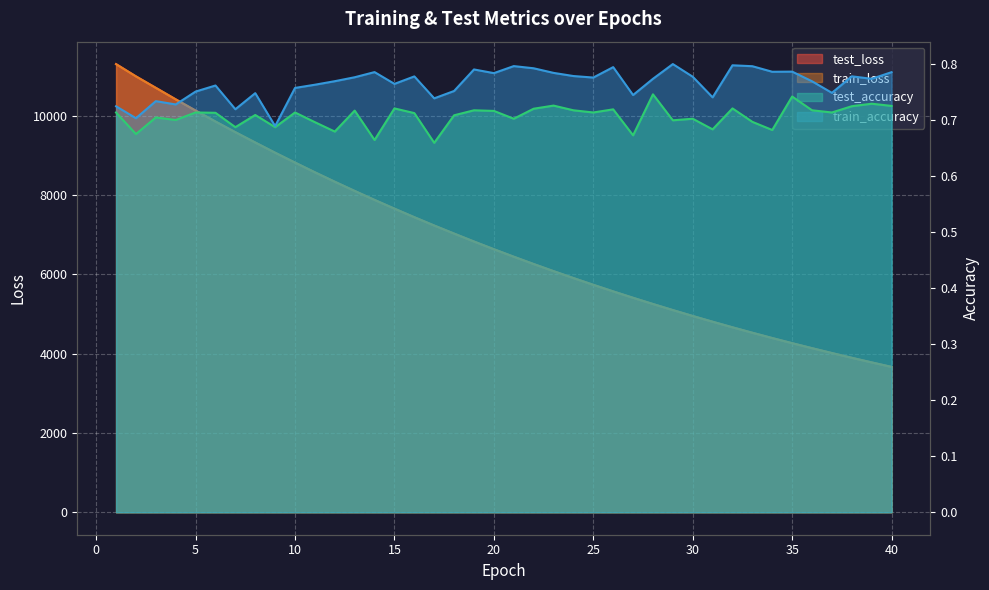

Reading right to left, extract all data points from this chart.

test_loss: 3664.8	3778.4	3894.5	4014.2	4137.2	4262.7	4392.4	4525.6	4662.7	4803.6	4948.5	5097.2	5250.2	5406.9	5568.4	5734.4	5904.7	6078.9	6258.2	6442.5	6631.4	6825.3	7025.6	7228.4	7438.4	7653.9	7874.0	8100.6	8332.5	8570.3	8815.0	9063.5	9321.4	9581.1	9850.3	10125.9	10409.7	10699.7	10988.5	11298.0
train_loss: 3664.5	3778.0	3894.0	4013.7	4136.6	4262.4	4392.0	4525.3	4662.4	4803.4	4948.1	5096.8	5249.9	5406.6	5567.9	5733.8	5904.0	6078.4	6257.7	6441.9	6630.9	6824.7	7024.8	7228.1	7437.8	7653.2	7873.3	8099.8	8331.7	8569.6	8814.1	9063.3	9320.4	9580.7	9849.5	10125.0	10408.1	10697.6	10987.3	11295.6
test_accuracy: 0.7	0.7	0.7	0.7	0.7	0.7	0.7	0.7	0.7	0.7	0.7	0.7	0.7	0.7	0.7	0.7	0.7	0.7	0.7	0.7	0.7	0.7	0.7	0.7	0.7	0.7	0.7	0.7	0.7	0.7	0.7	0.7	0.7	0.7	0.7	0.7	0.7	0.7	0.7	0.7
train_accuracy: 0.8	0.8	0.8	0.7	0.8	0.8	0.8	0.8	0.8	0.7	0.8	0.8	0.8	0.7	0.8	0.8	0.8	0.8	0.8	0.8	0.8	0.8	0.8	0.7	0.8	0.8	0.8	0.8	0.8	0.8	0.8	0.7	0.7	0.7	0.8	0.8	0.7	0.7	0.7	0.7